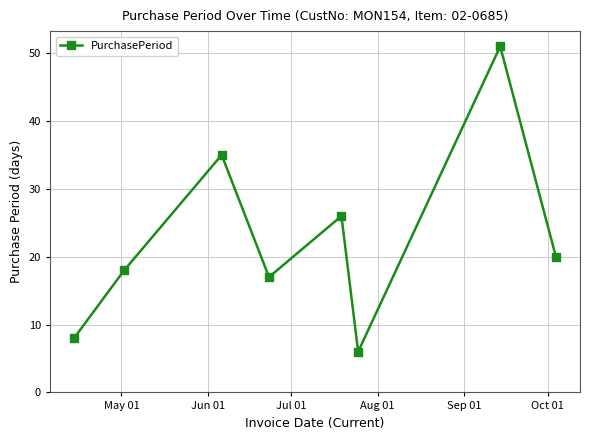

How many interior local peaks (higher than both neighbors) does the data have?

3